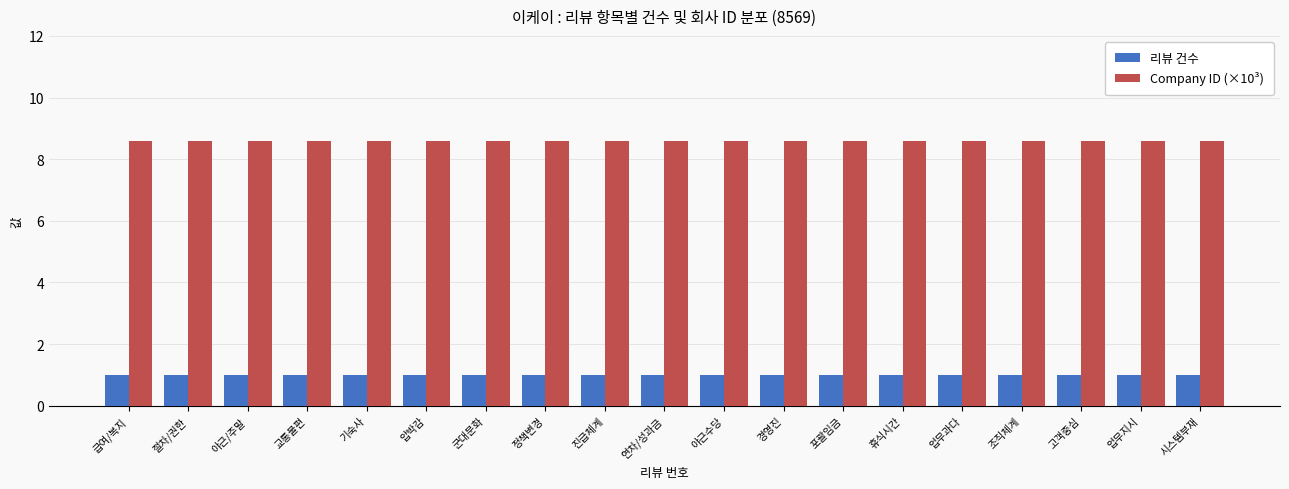

What is the maximum value shown in the chart?

8.6